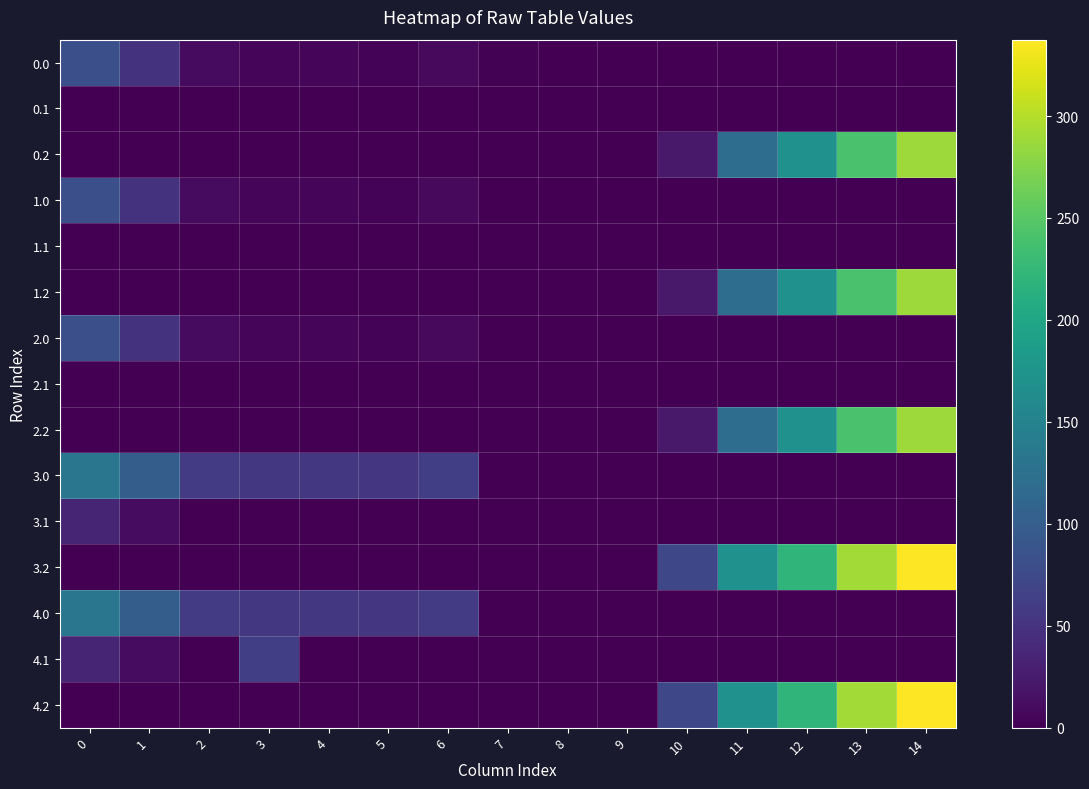

Which label corresponds to the smallest value in the chart?

8